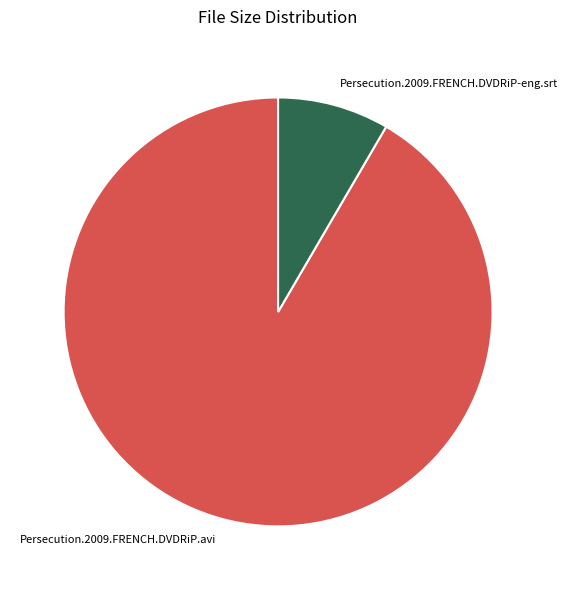

What is the majority slice?

Persecution.2009.FRENCH.DVDRiP.avi